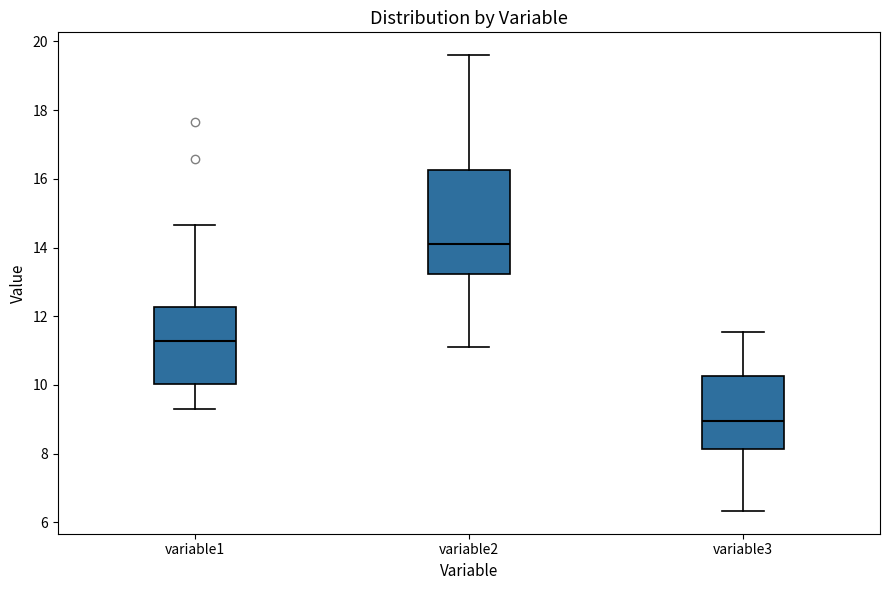

Reading left to right, read every box against the y-axis: the position of its median line, the range the box covers, and the ends of its whiskers. The values are not printed on the chart, so give them approximately, as read against the axis.

variable1: median 11.2, box 10.0 to 12.2, whiskers 9.4 to 14.6
variable2: median 14.2, box 13.2 to 16.2, whiskers 11.2 to 19.6
variable3: median 9.0, box 8.2 to 10.2, whiskers 6.4 to 11.6